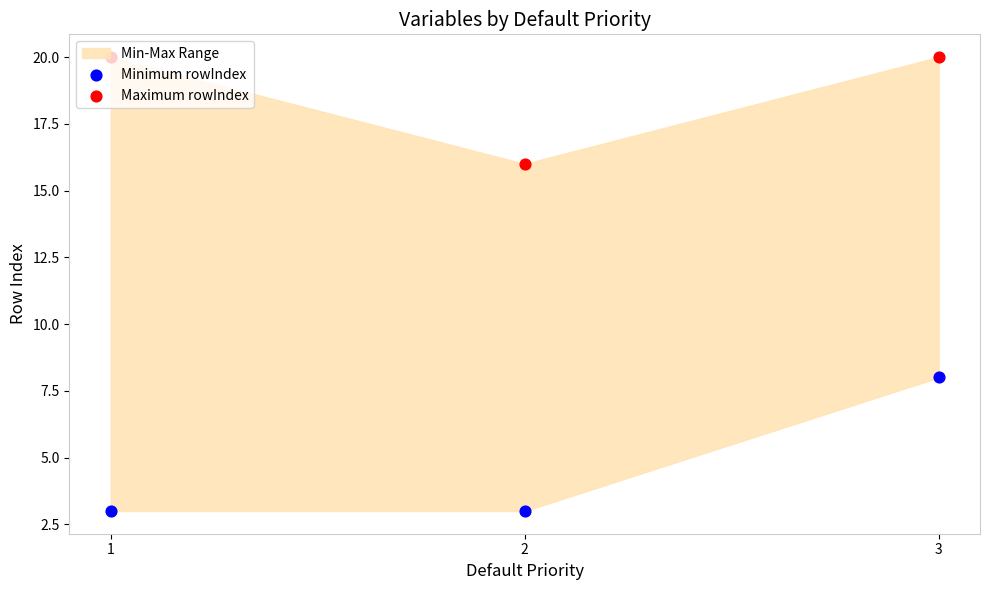

Which series contains the lowest Y value?

Minimum rowIndex